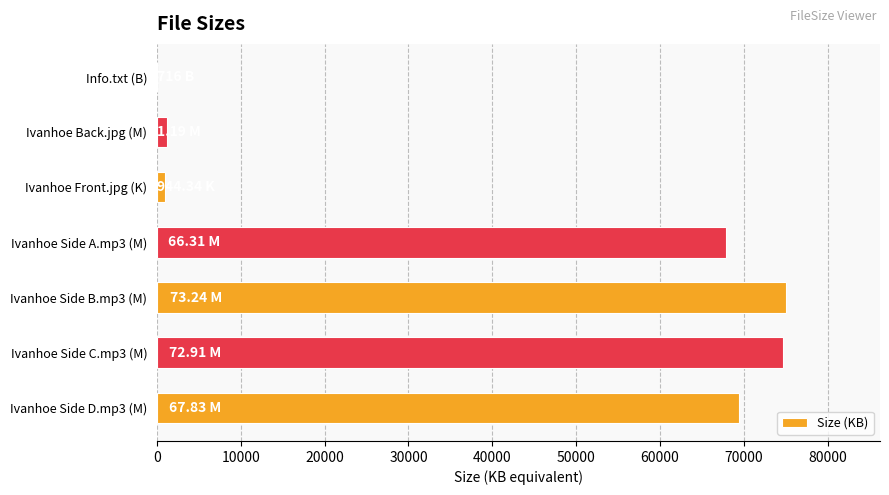

What is the sum of all values?

289180.6